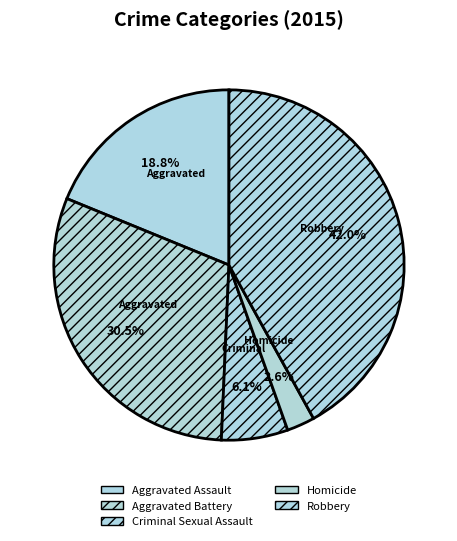

To the nearest percent, what is the difference between the Aggravated Assault and Robbery slice percentages?

23%